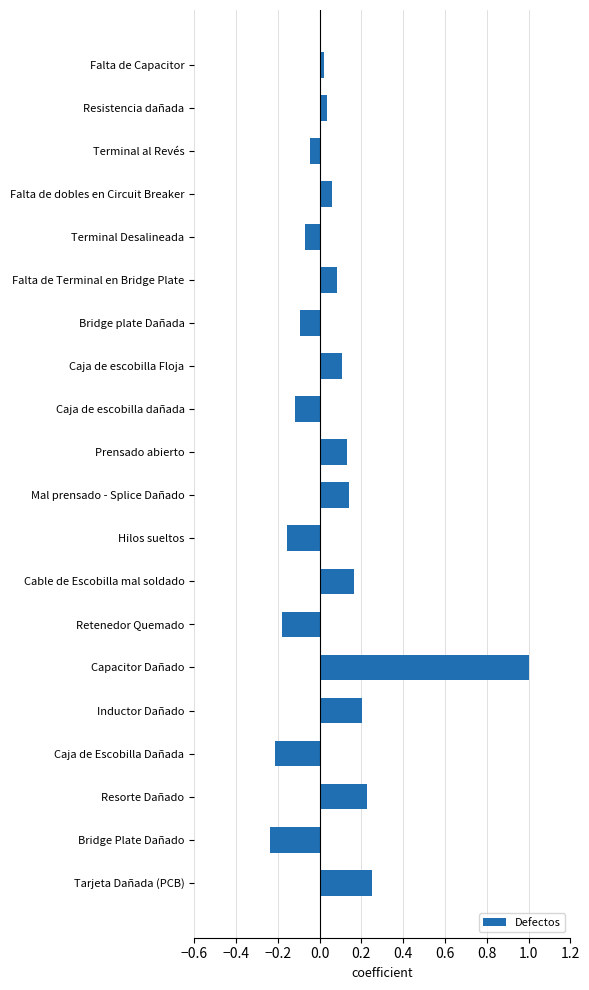

At which category does the chart reach its peak across all series?

Capacitor Dañado